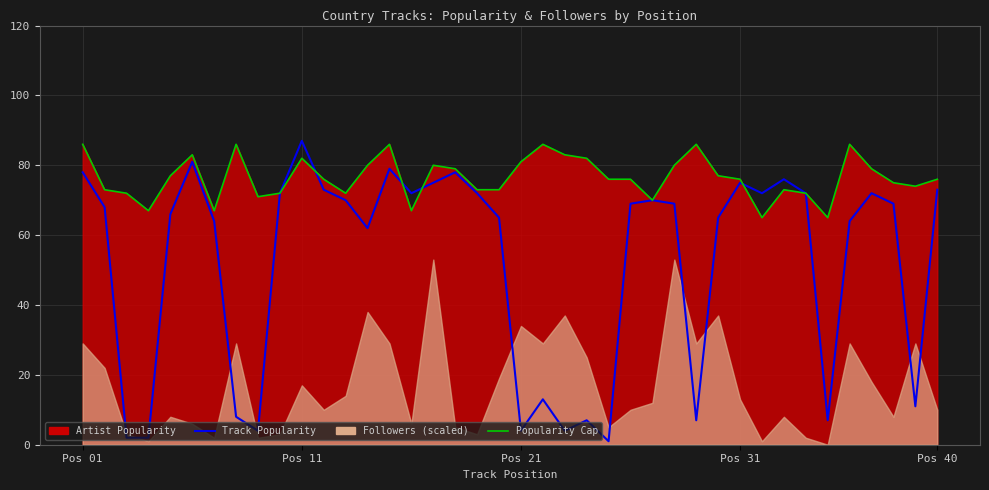

What position from the right is 34?

6